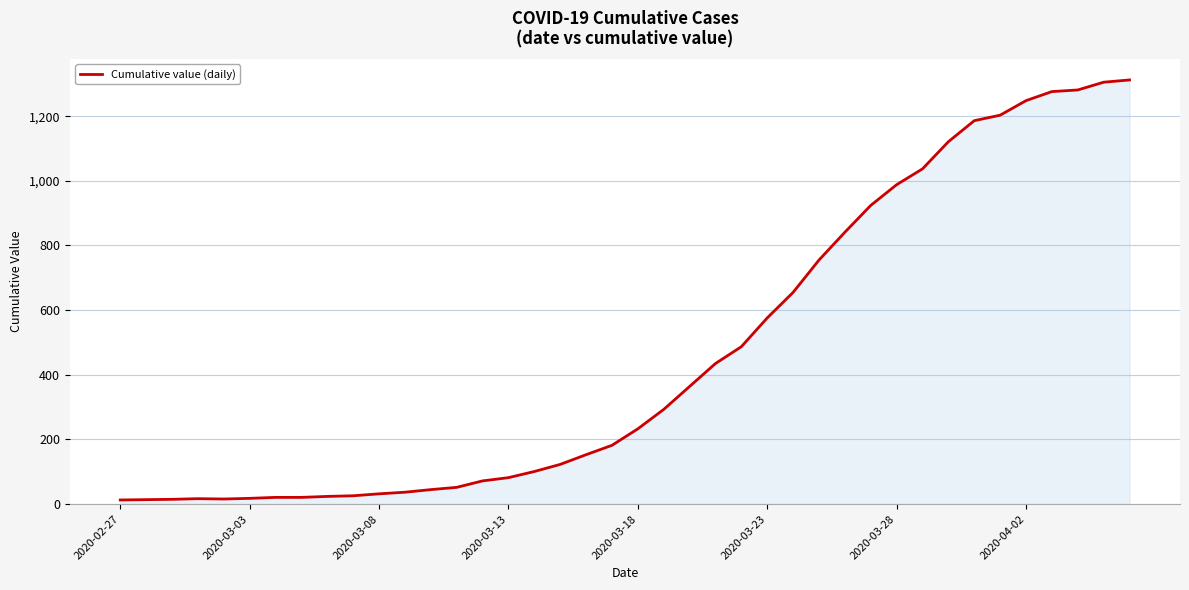

What is the sum of all values?

18584